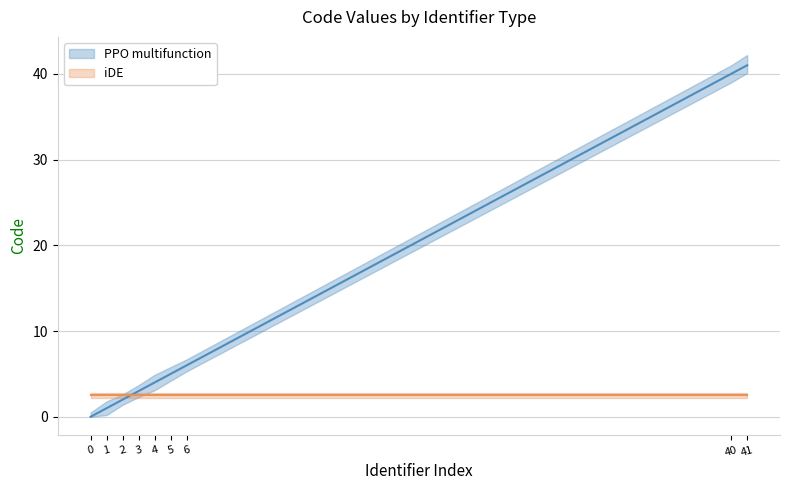

True or false: Code_upper and Code_lower cross at least once.

False